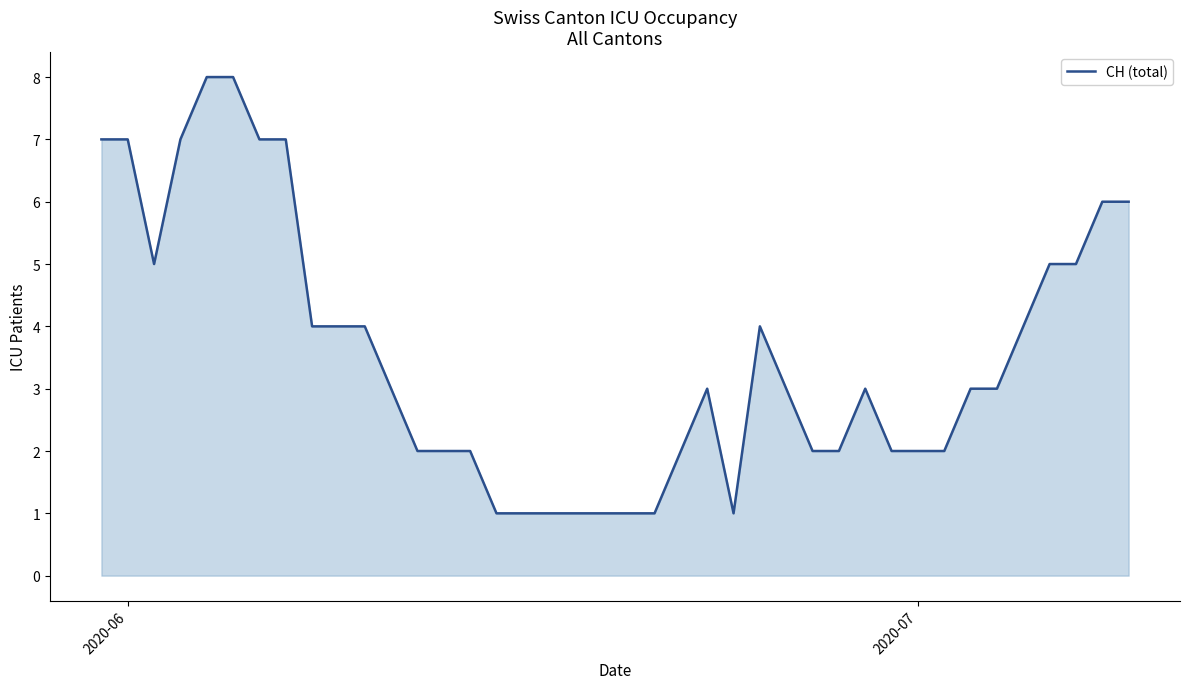

True or false: the data shows 3 at 2020-07.

False